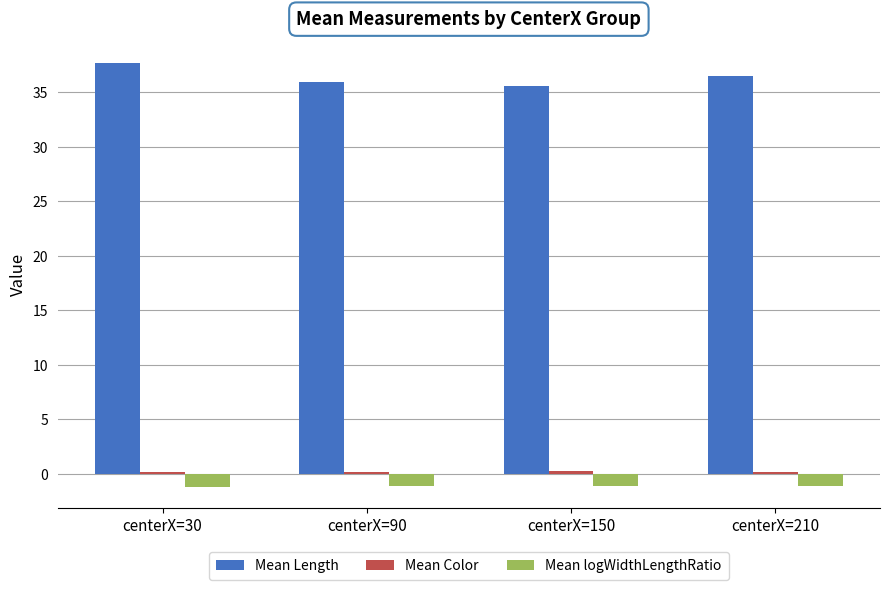

Which series has the largest total across all categories?

Mean Length